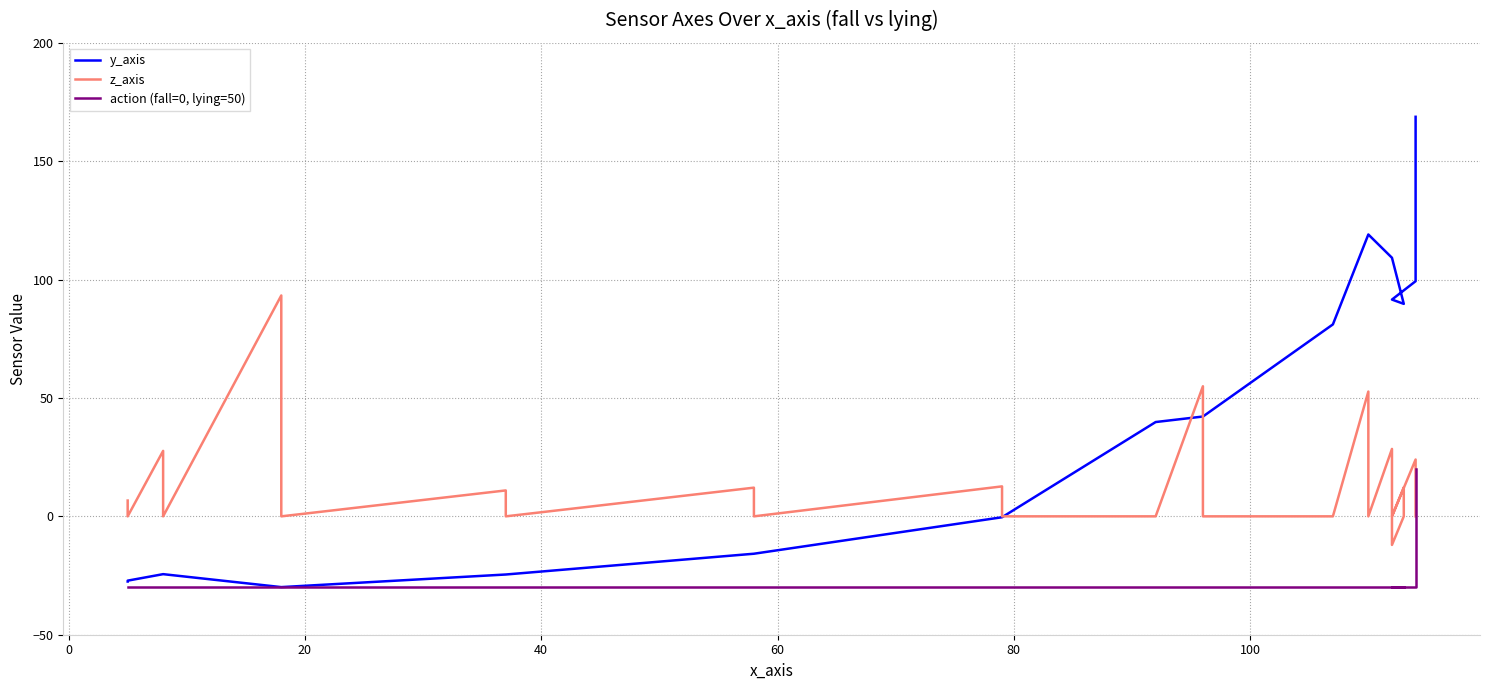

Is the value of y_axis at 0 greater than the value of z_axis at 80?

No